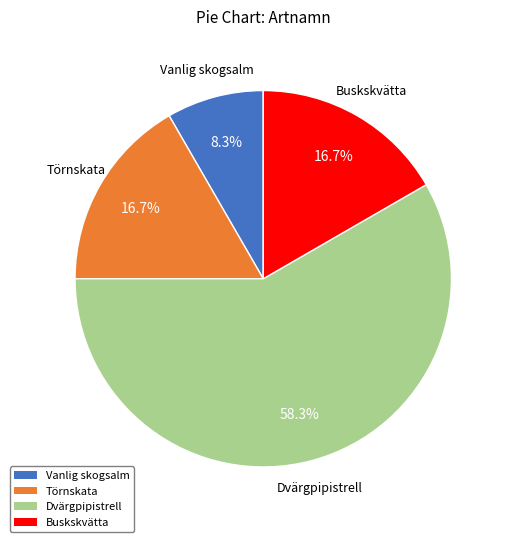

Is Dvärgpipistrell the majority of the pie?

Yes